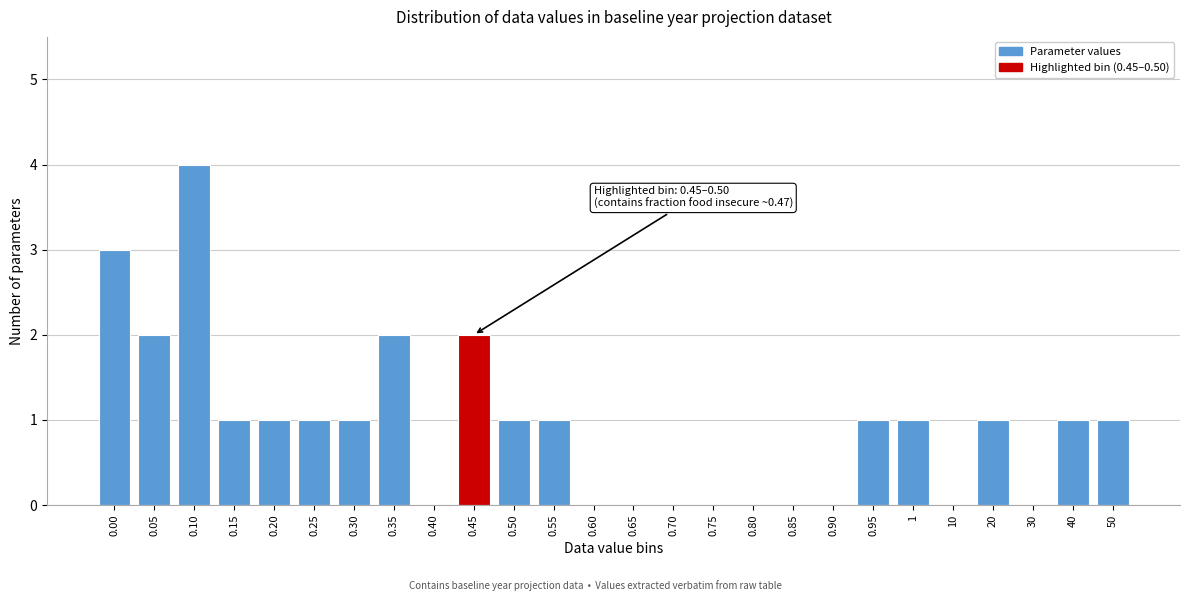

Reading right to left, transcribe all the data shown in this chart.

50=1	40=1	30=0	20=1	10=0	1=1	0.95=1	0.90=0	0.85=0	0.80=0	0.75=0	0.70=0	0.65=0	0.60=0	0.55=1	0.50=1	0.45=2	0.40=0	0.35=2	0.30=1	0.25=1	0.20=1	0.15=1	0.10=4	0.05=2	0.00=3